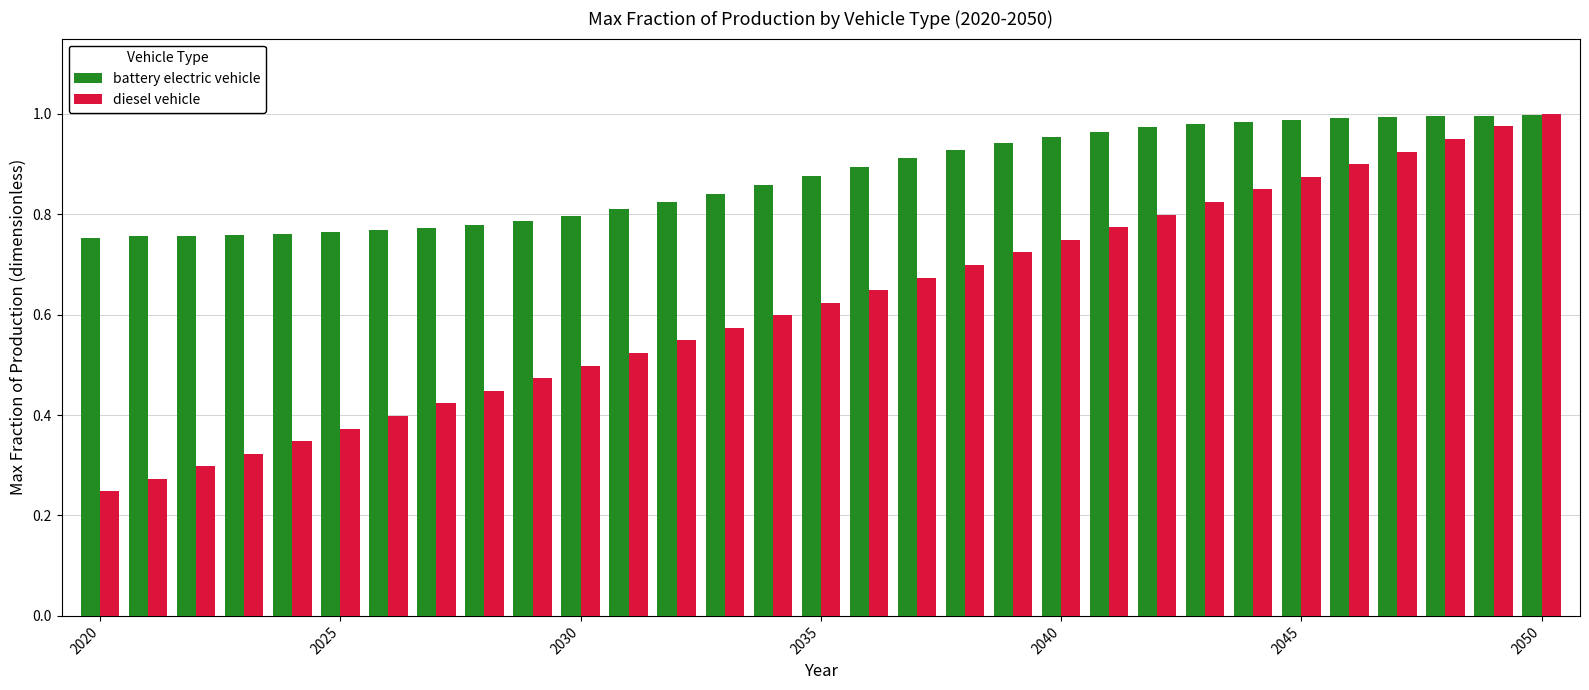

List the series in order of their overall mean, lowest first.

diesel vehicle, battery electric vehicle